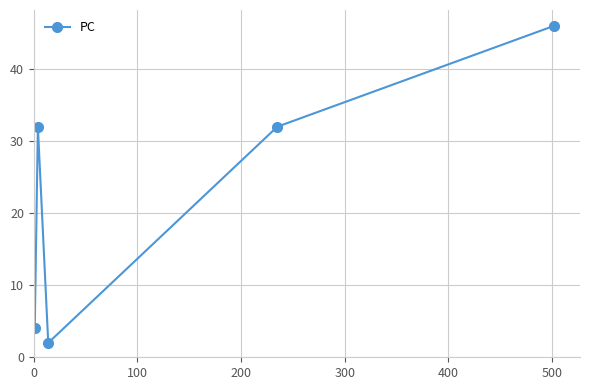

True or false: there are more than 2 points higher than both neighbors.

False